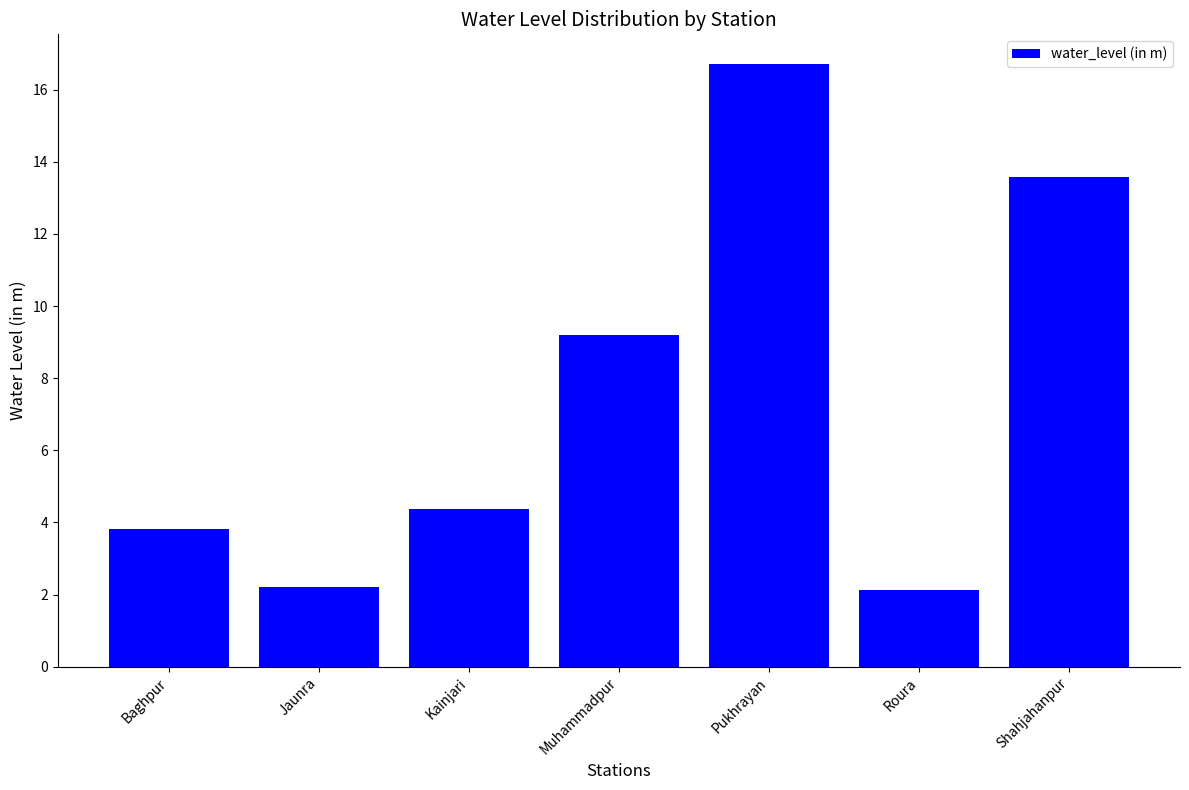

What position from the right is Baghpur?

7